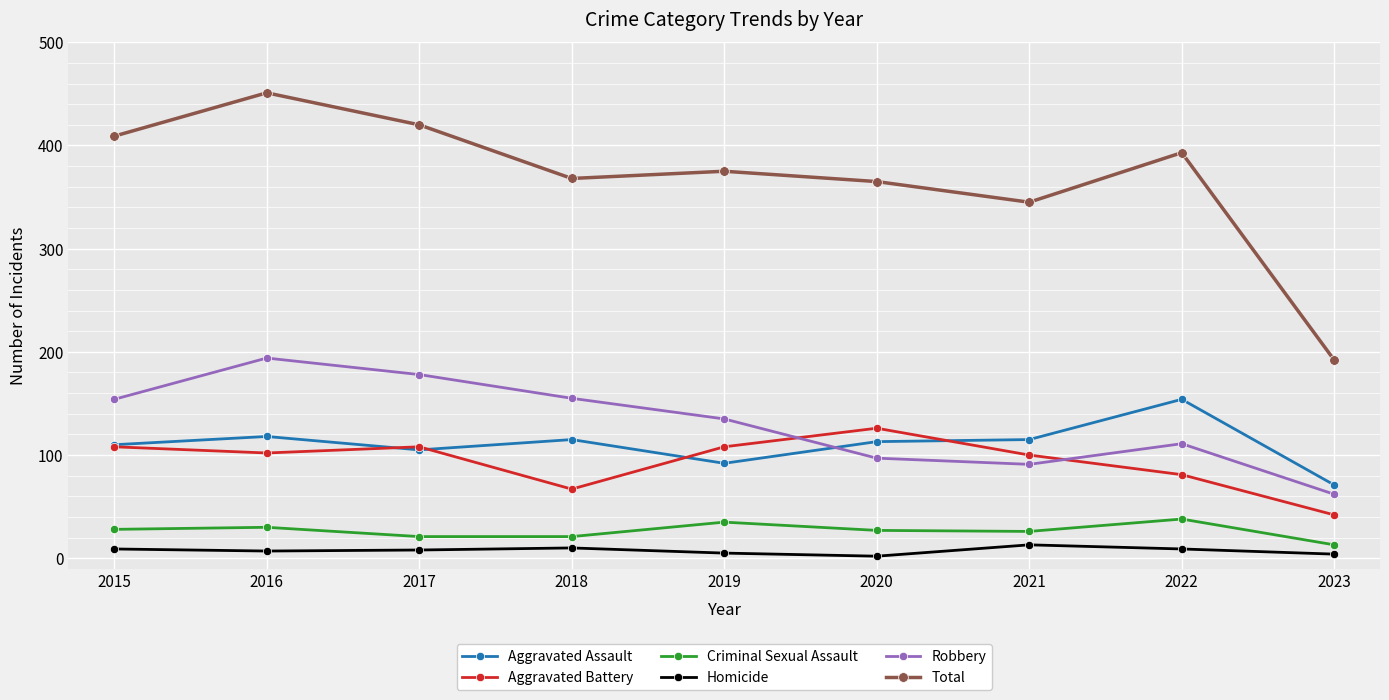

What is the greatest value displayed?

451